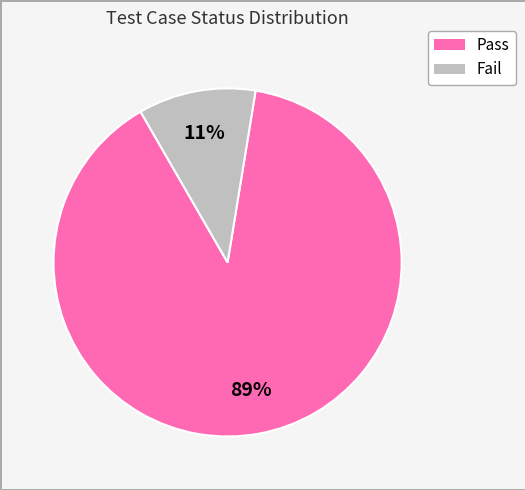

Is the sum of Fail and Pass greater than half?

Yes